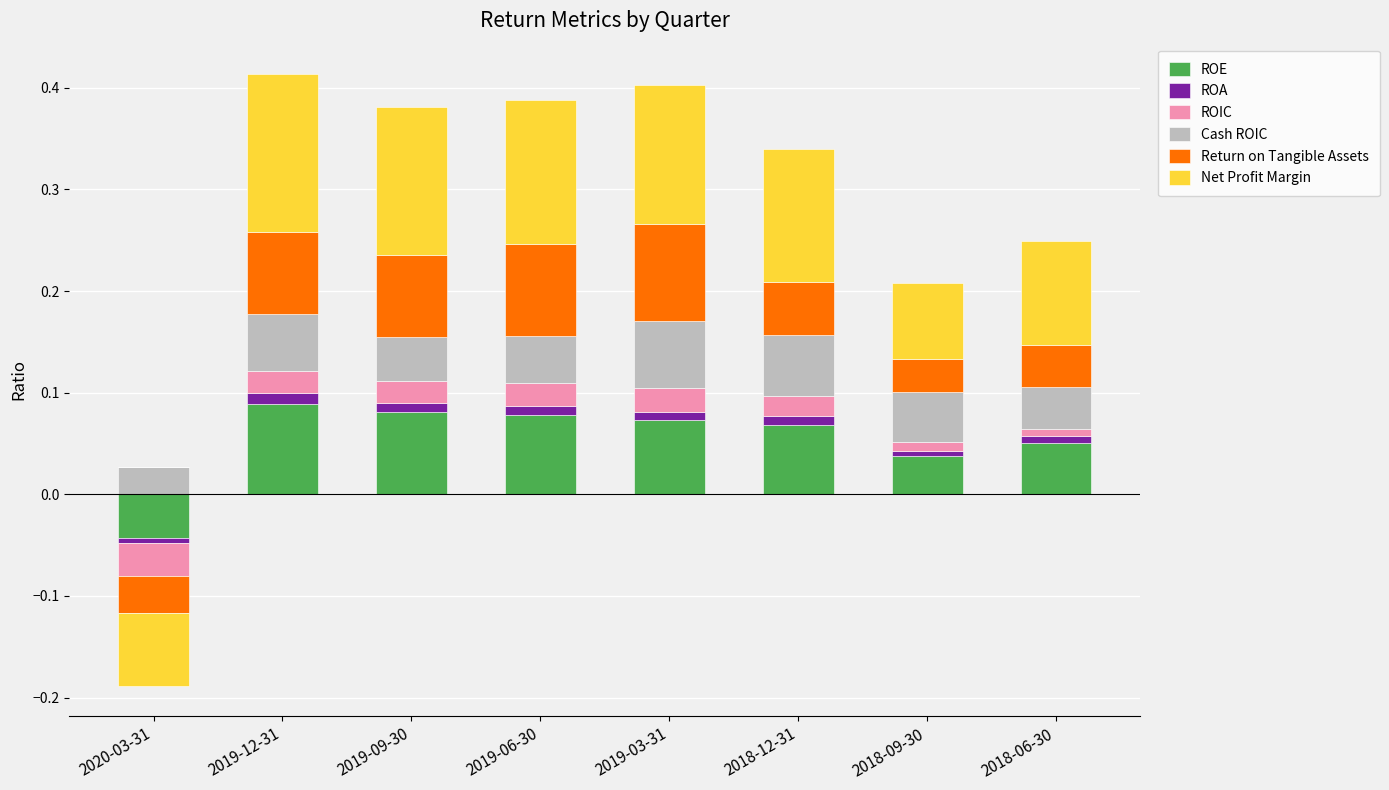

Is it true that Cash ROIC equals 0.0 at 2018-06-30?

True